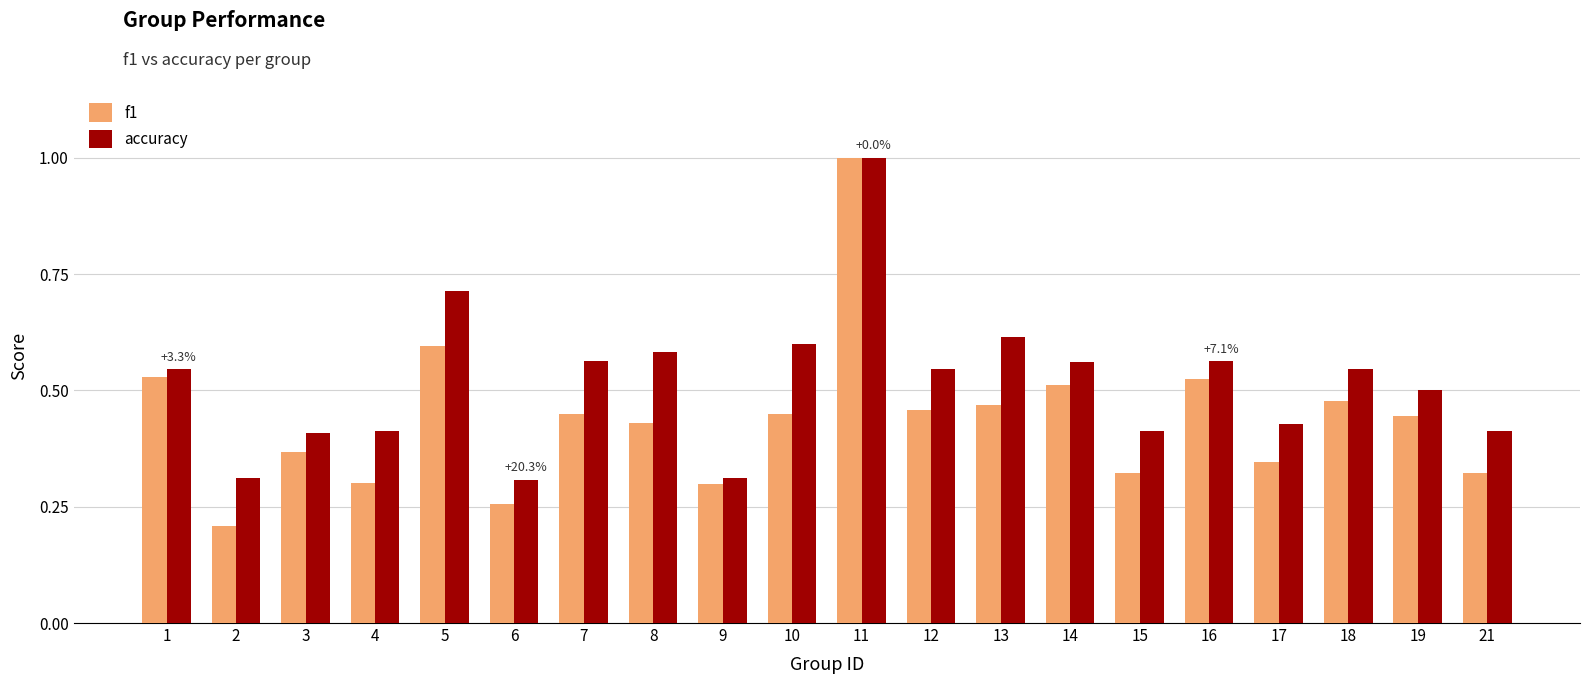

Which series has the largest range (max minus min)?

f1